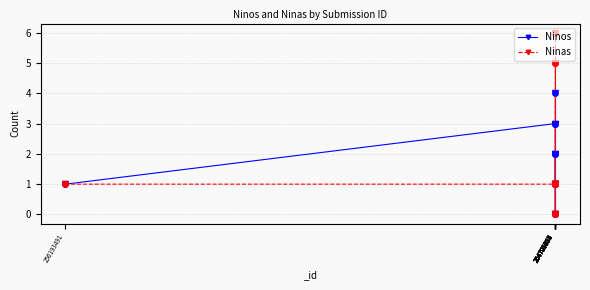

Which series has the largest range (max minus min)?

Ninas